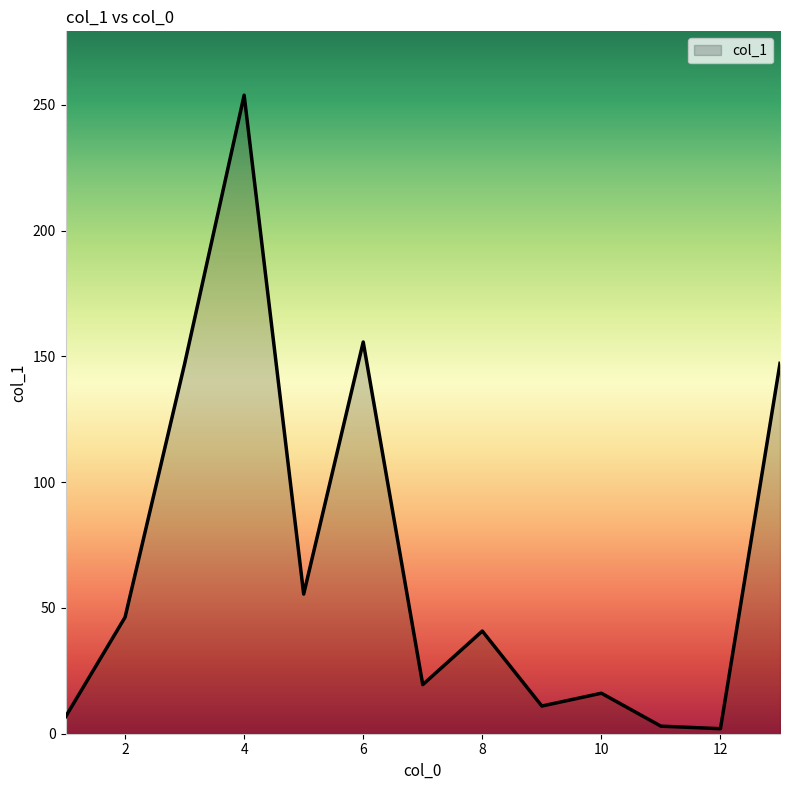

Does the chart have visible grid lines?

No